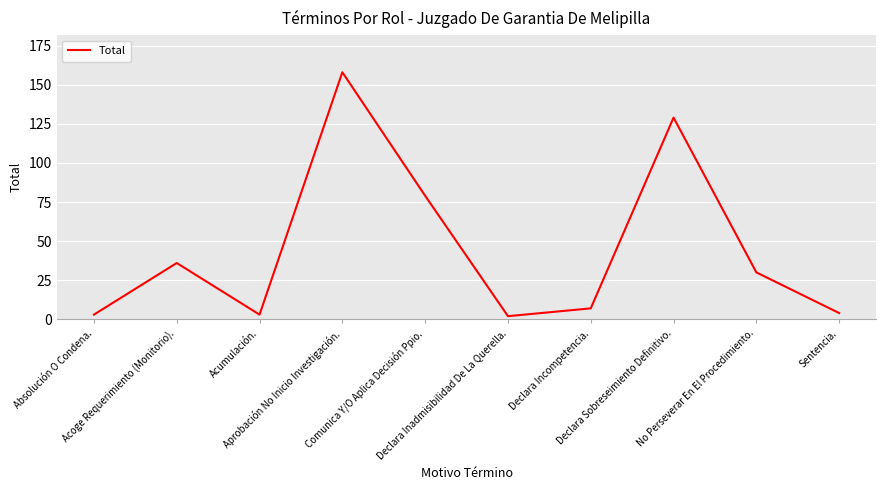

Where does the data first go above 30?

Acoge Requerimiento (Monitorio).